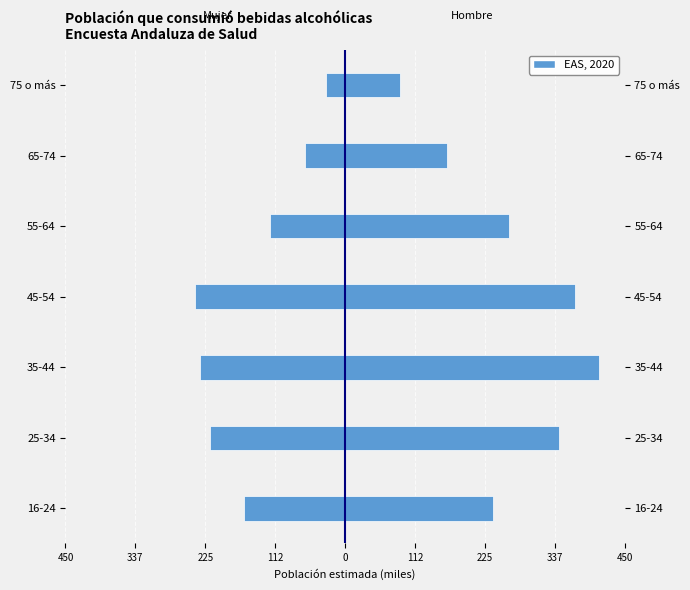

Count the number of categories in the chart.

7